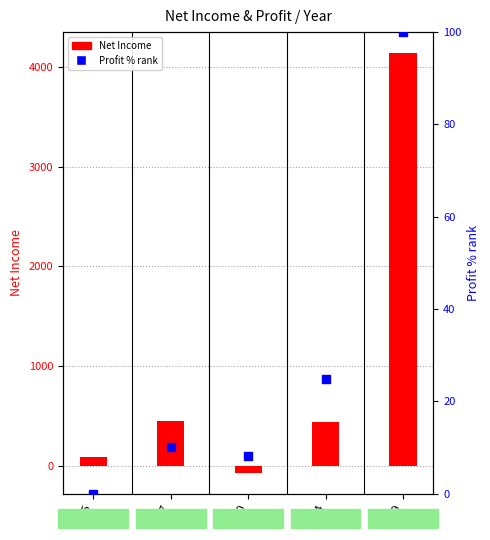

Which series reaches the minimum Y coordinate?

Net Income